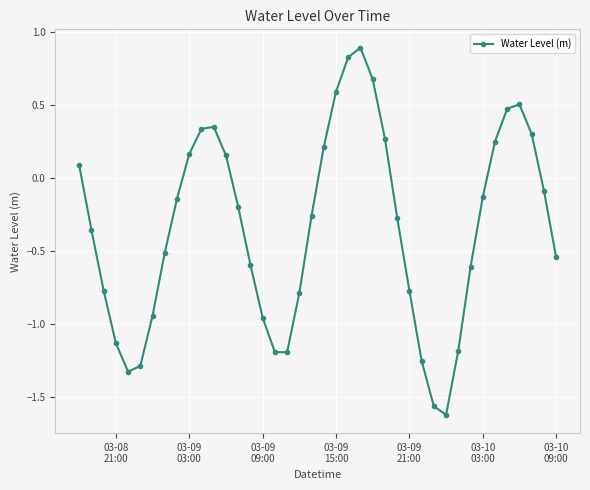

How many positive values are there?

15